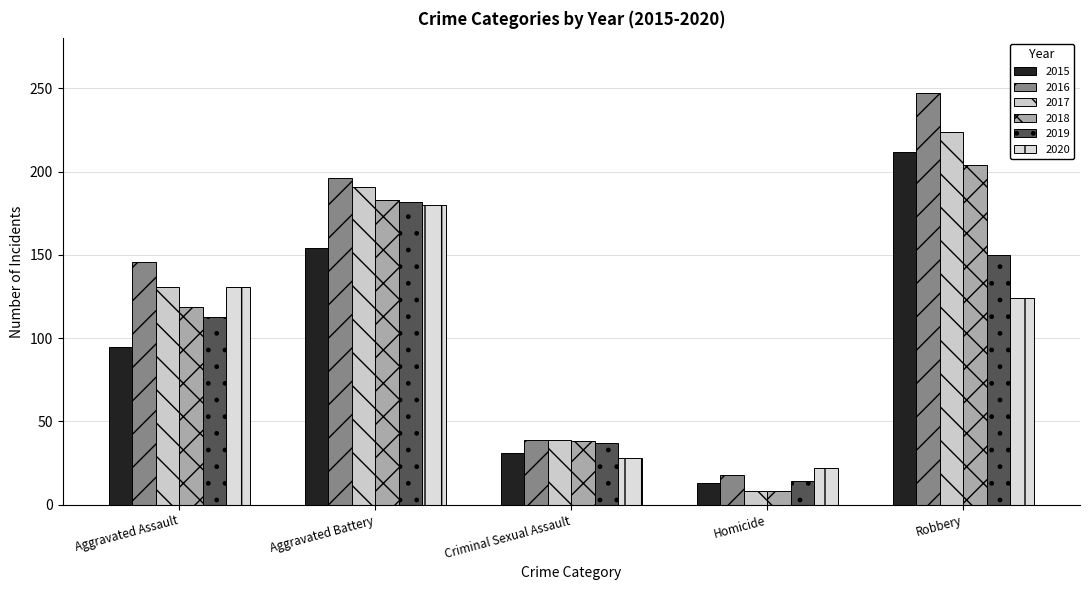

What is the difference between the maximum and minimum values in the 2016 series?

229